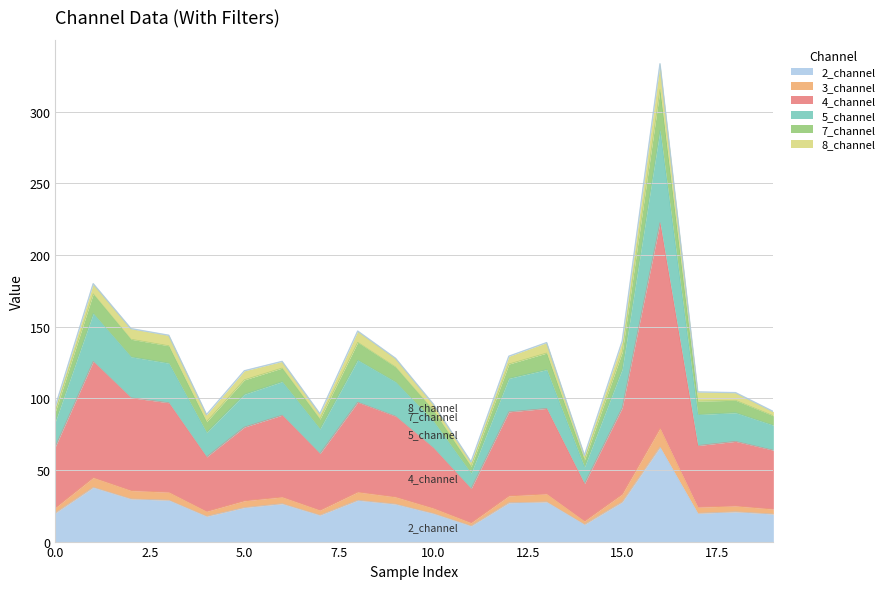

Where is the first local maximum for 5_channel?

1